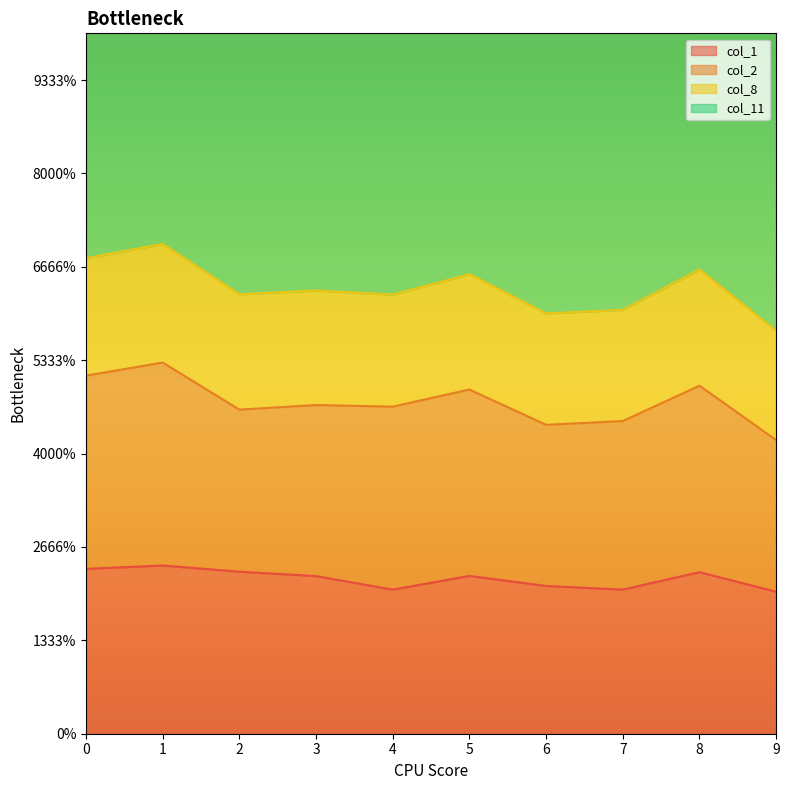

True or false: col_8 has more than 2 interior local peaks.

True